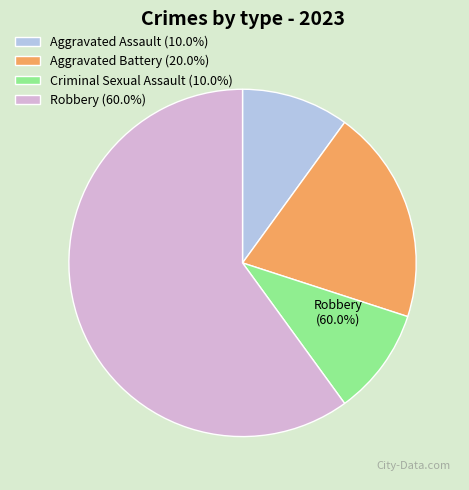

The Aggravated Assault slice represents 1% of the pie. True or false?

False